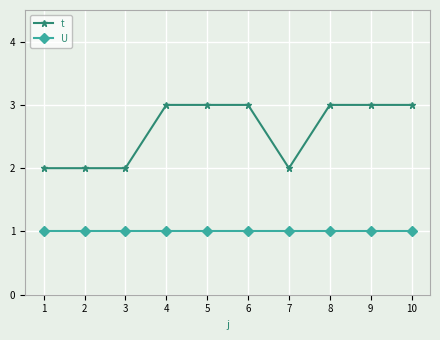

List the series in order of their peak value, highest first.

t, U